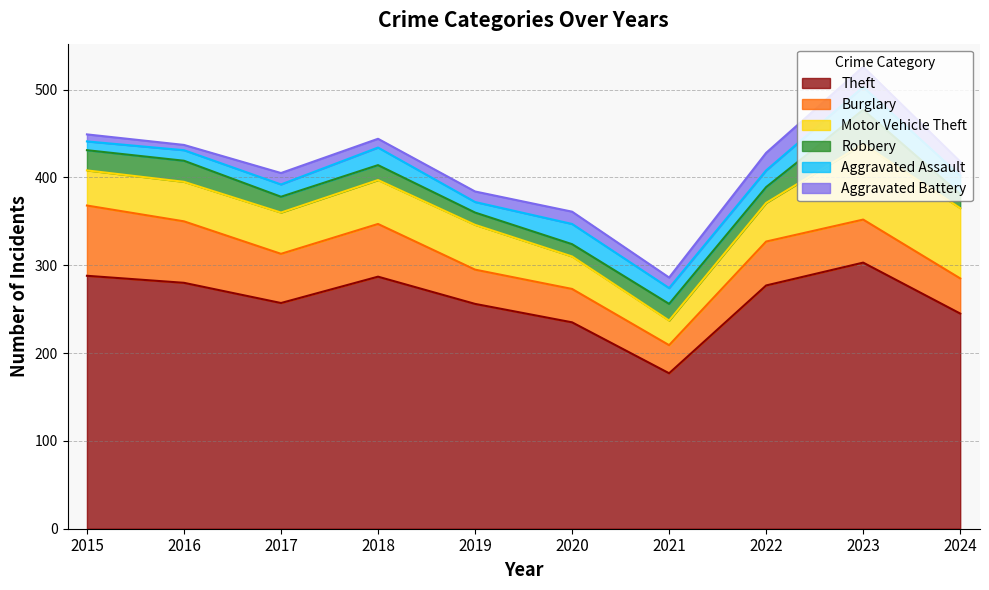

What is the difference between the Aggravated Battery values at 2021 and 2016?

6